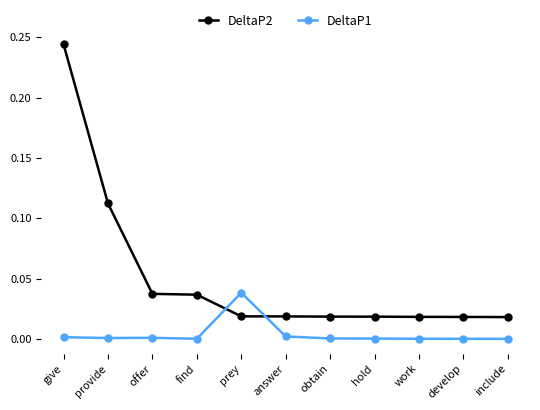

How many times do DeltaP2 and DeltaP1 cross each other?

2